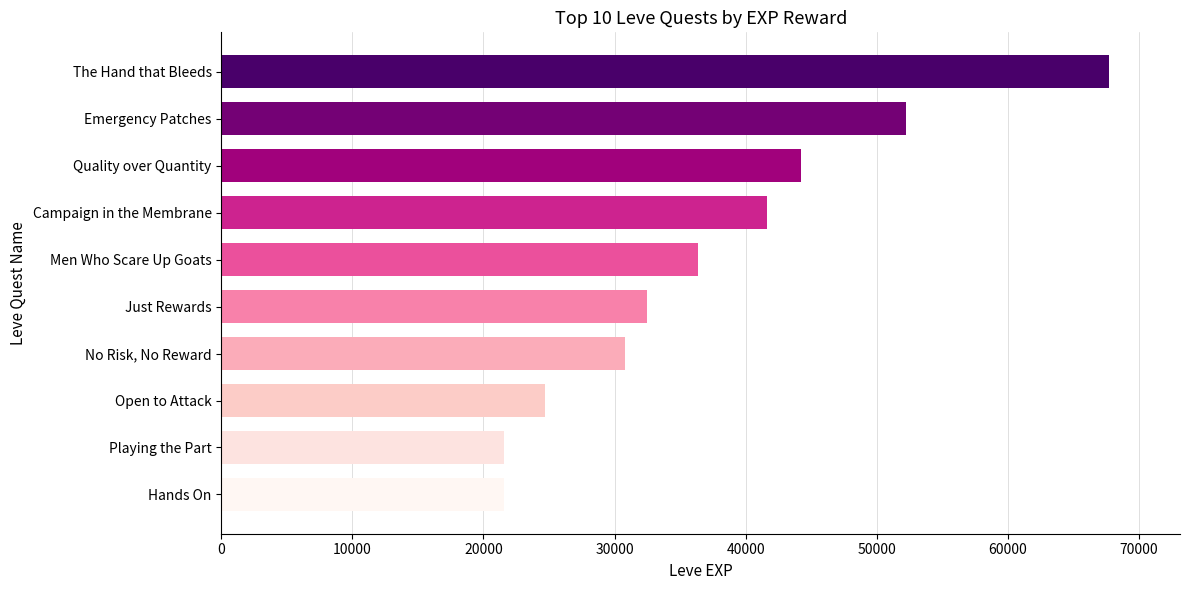

What is the sum of the values at No Risk, No Reward and Campaign in the Membrane?

72450